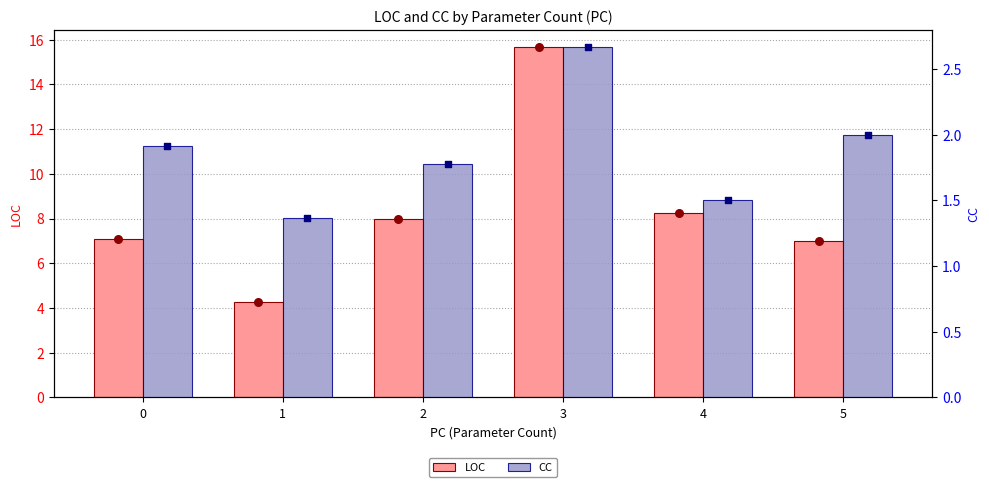

Which series has the largest total across all categories?

LOC